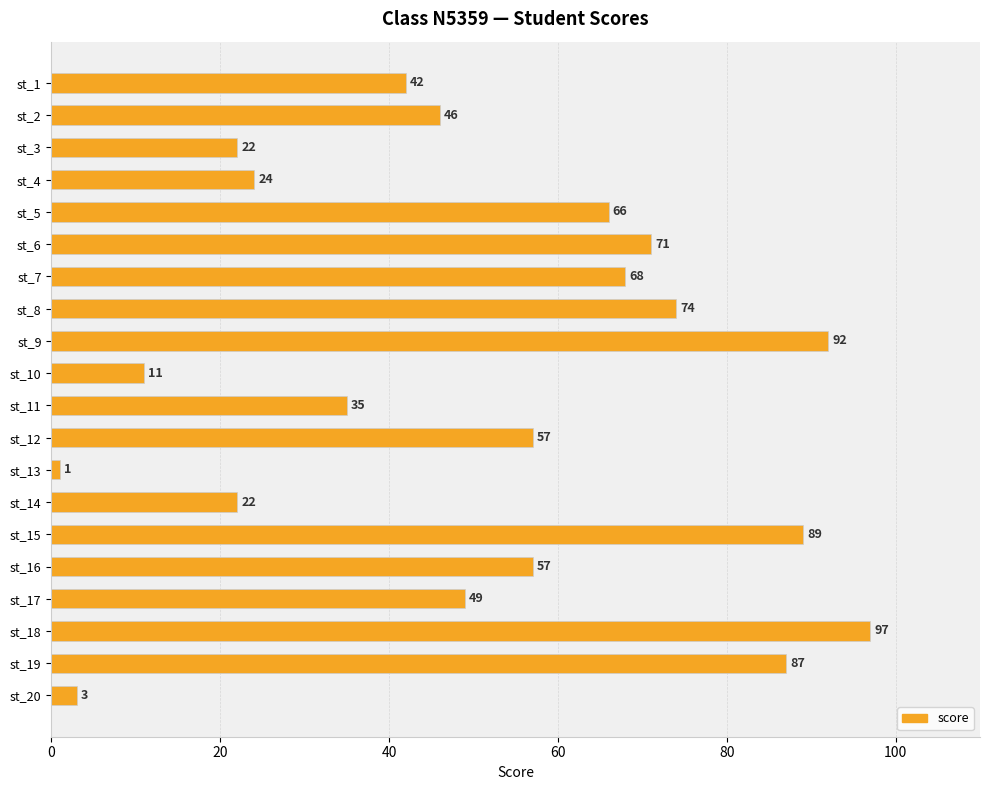

What is the sum of all values?

1013